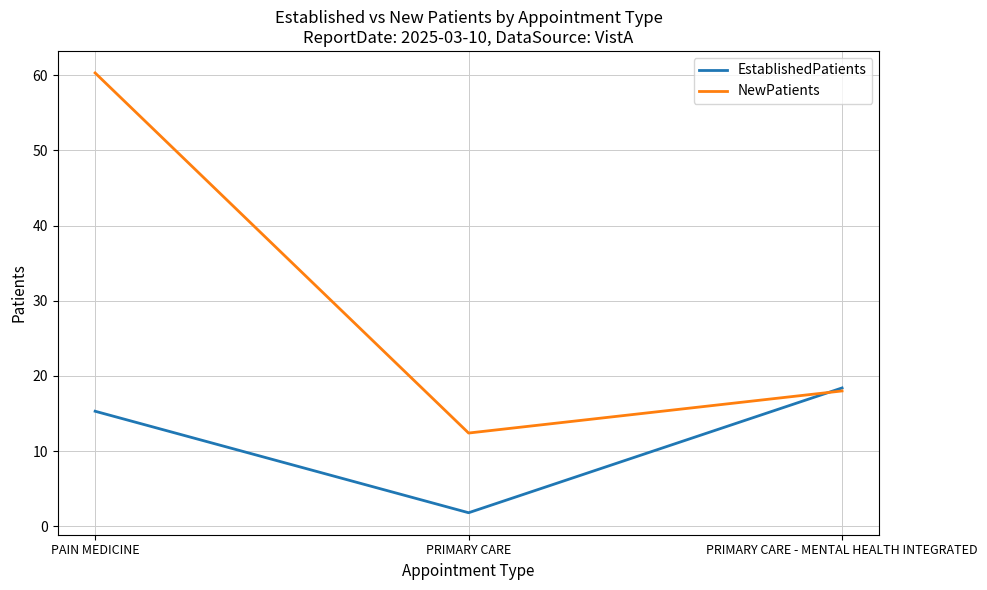

At which label is EstablishedPatients closest to 10?

PAIN MEDICINE